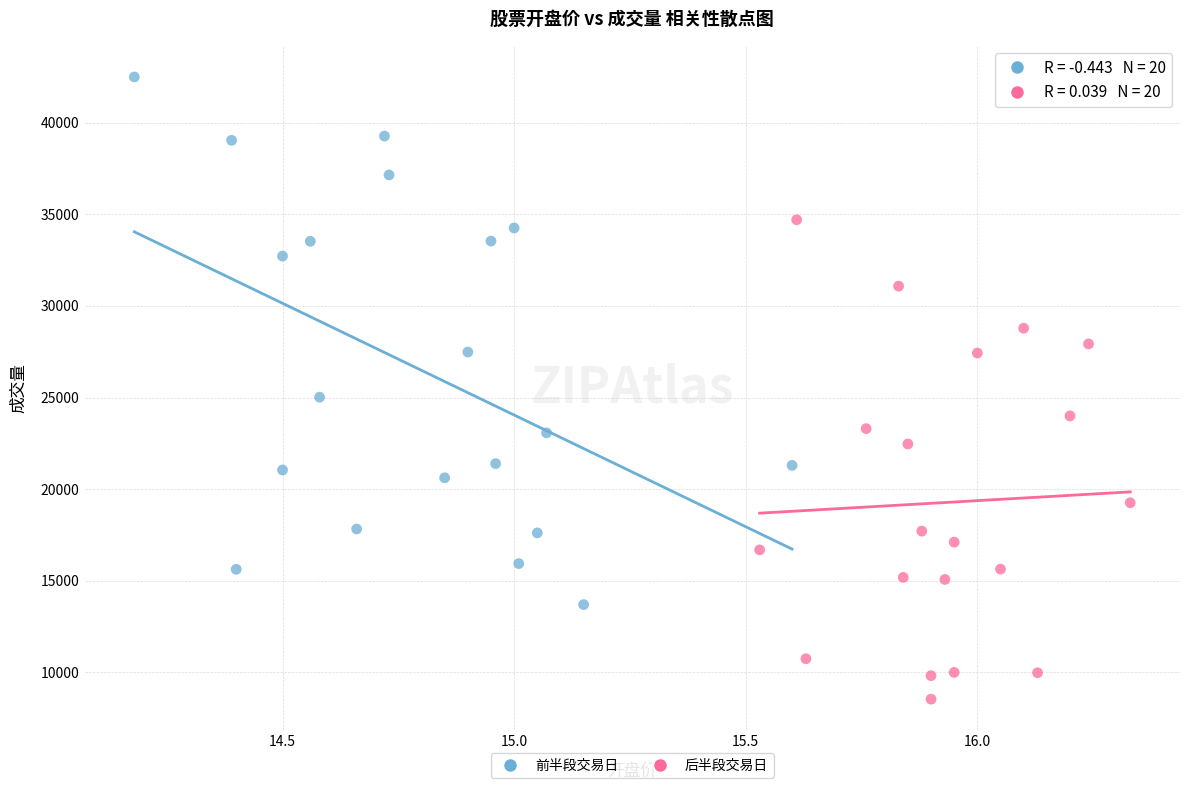

What are all the series names shown in the legend?

前半段交易日, 后半段交易日